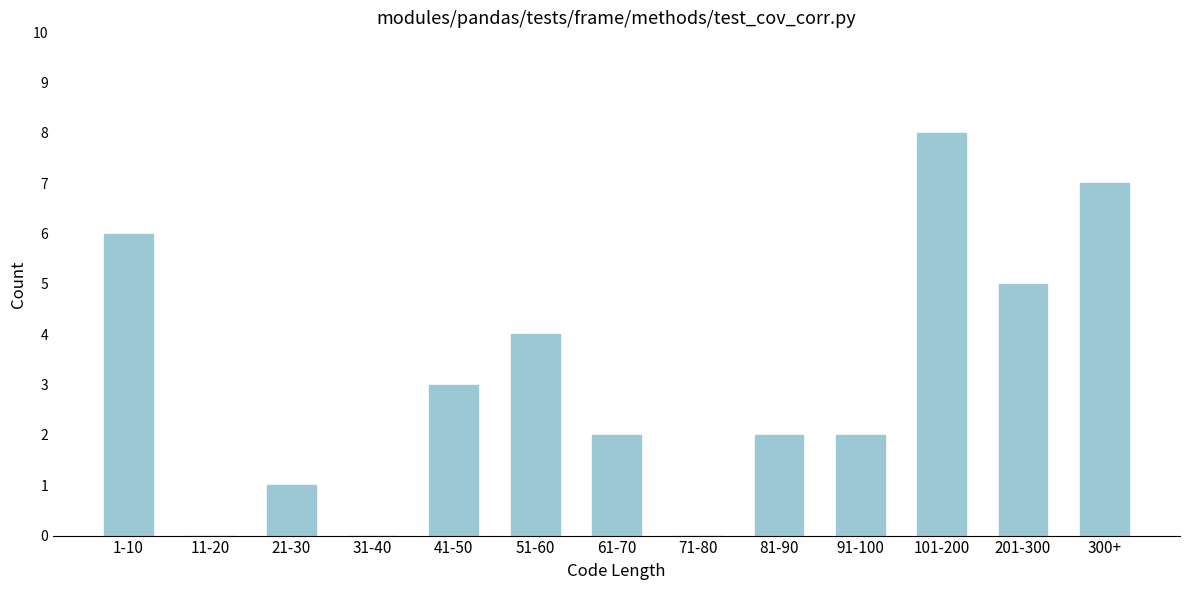

Reading right to left, extract all data points from this chart.

300+=7	201-300=5	101-200=8	91-100=2	81-90=2	71-80=0	61-70=2	51-60=4	41-50=3	31-40=0	21-30=1	11-20=0	1-10=6